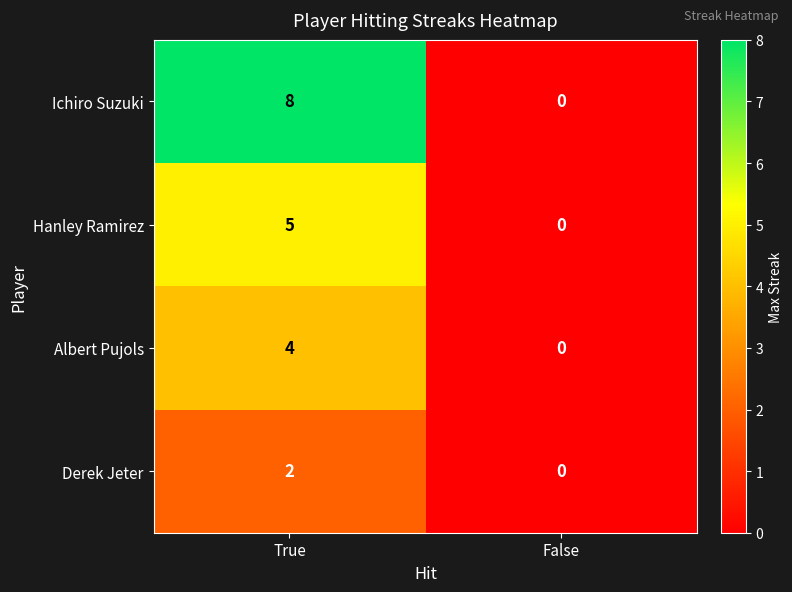

Rank the series at True from highest to lowest value.

Ichiro Suzuki, Hanley Ramirez, Albert Pujols, Derek Jeter